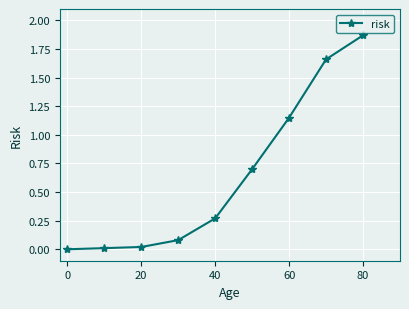

How many positive values are there?

8